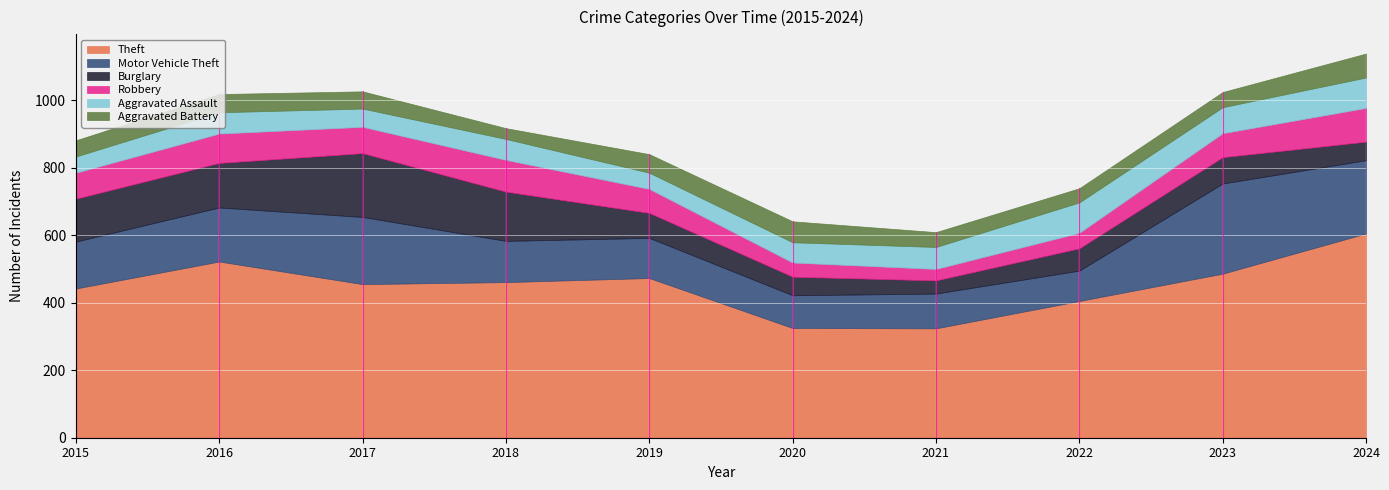

What is the greatest value displayed?

605